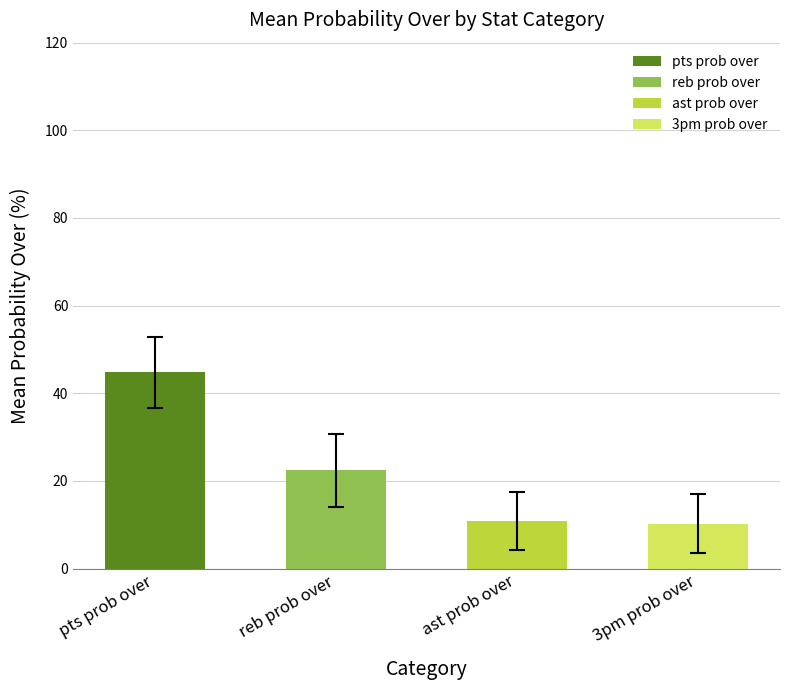

What are all the series names shown in the legend?

pts prob over, reb prob over, ast prob over, 3pm prob over